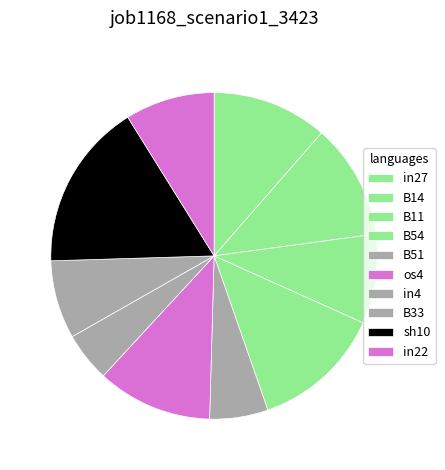

To the nearest percent, what percentage of the pie is B33?

8%